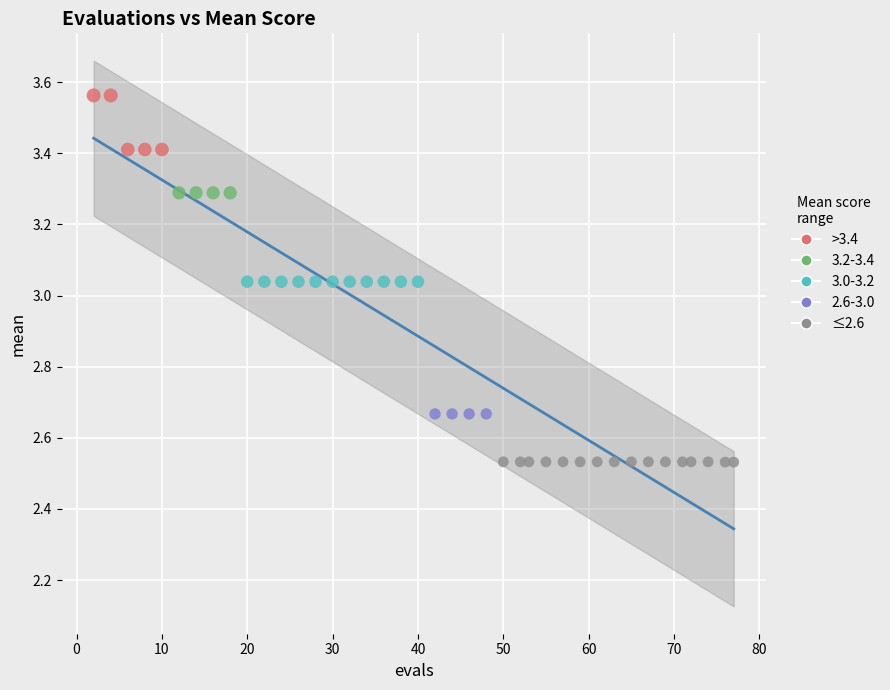

What is the range of Y values (max minus min)?

1.0